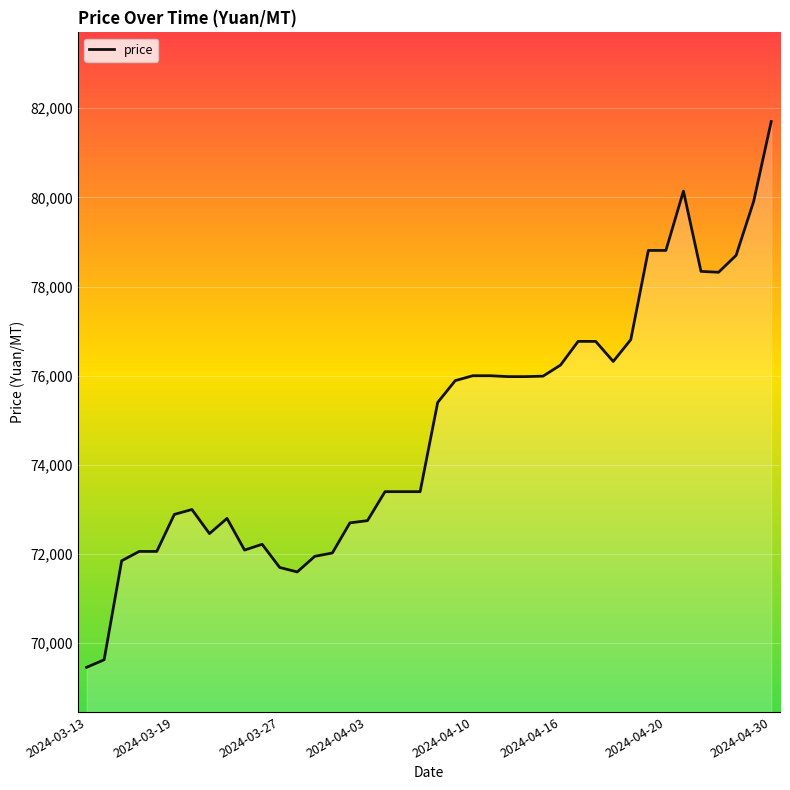

What is the difference between the maximum and minimum values?

12240